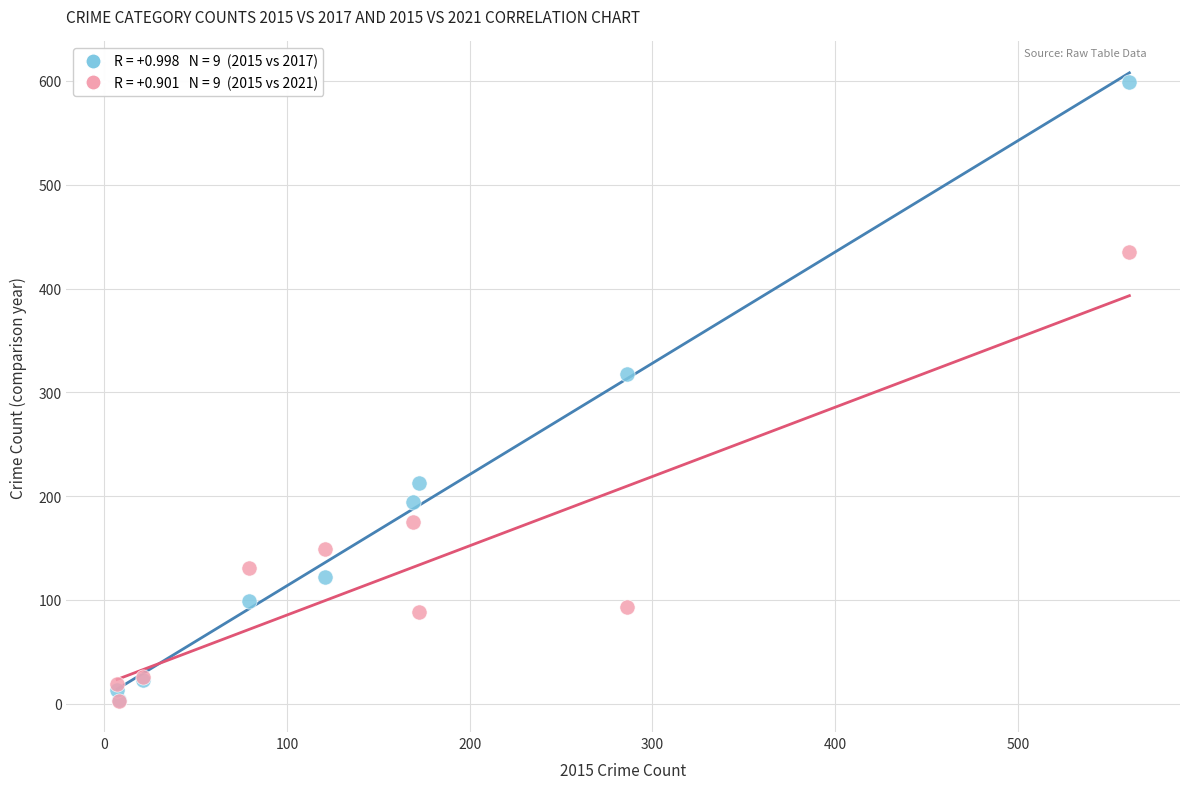

Across all series, what Y value is closest to 301?

318